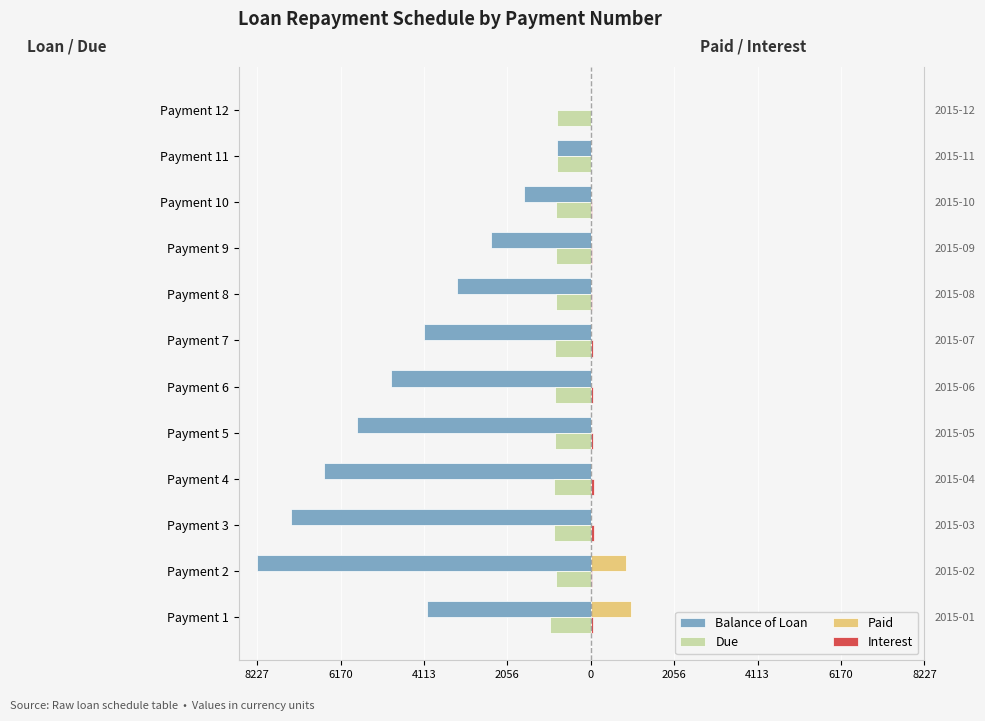

Rank the series at Payment 3 from lowest to highest value.

Balance of Loan, Due, Paid, Interest